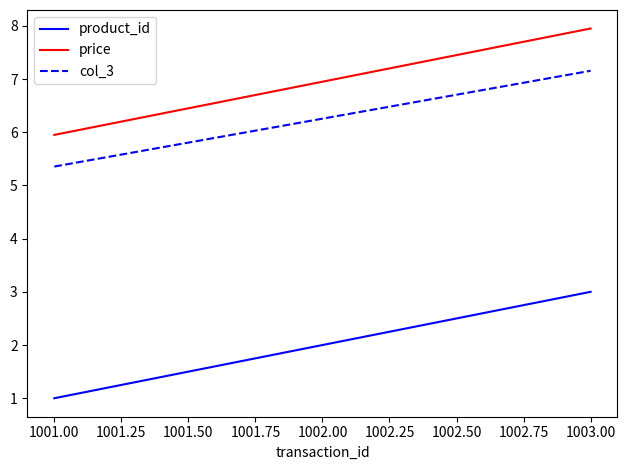

How many lines are shown in the chart?

3